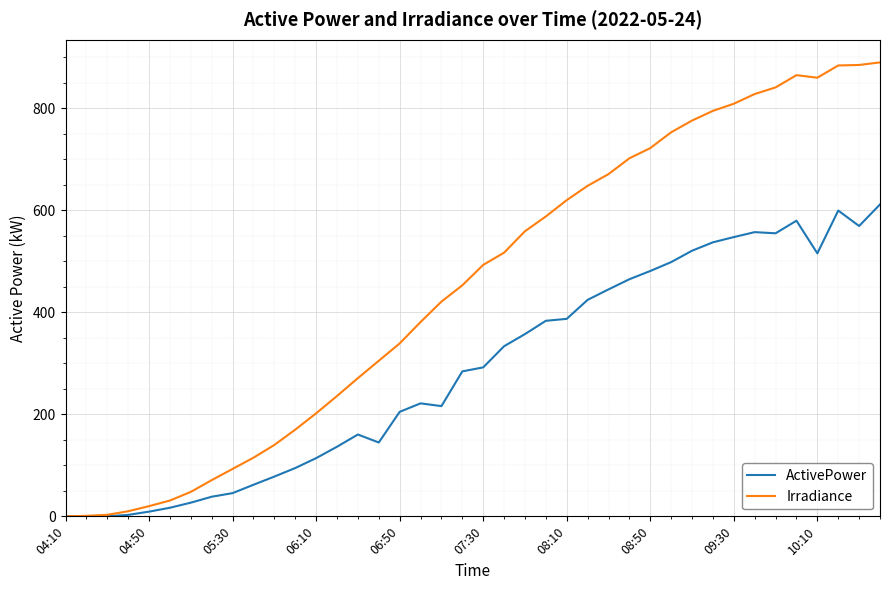

Which series has the largest total across all categories?

Irradiance